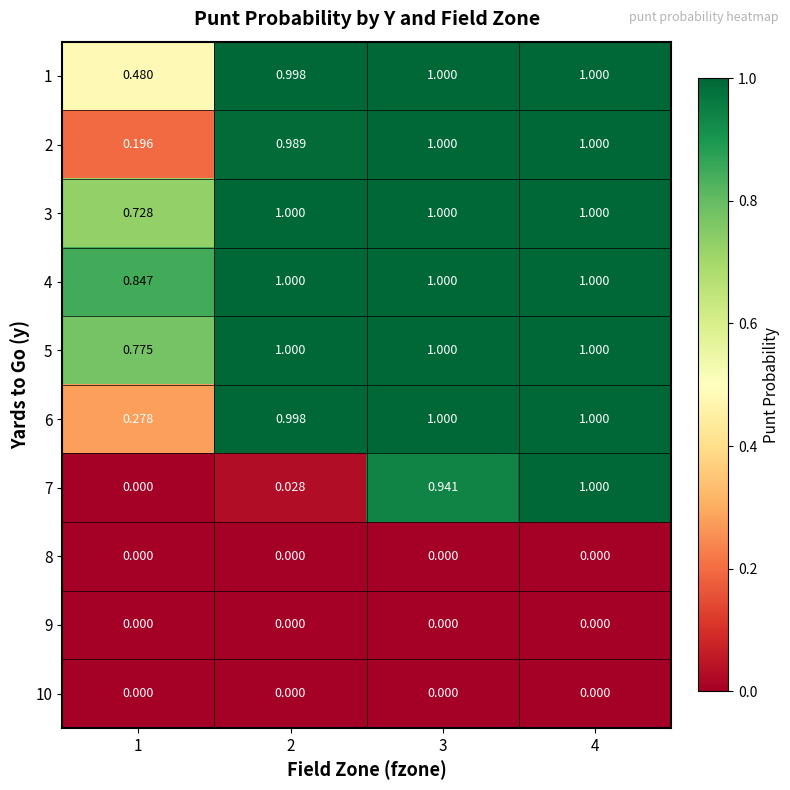

Is the value of 1 at 4 greater than the value of 10 at 4?

Yes